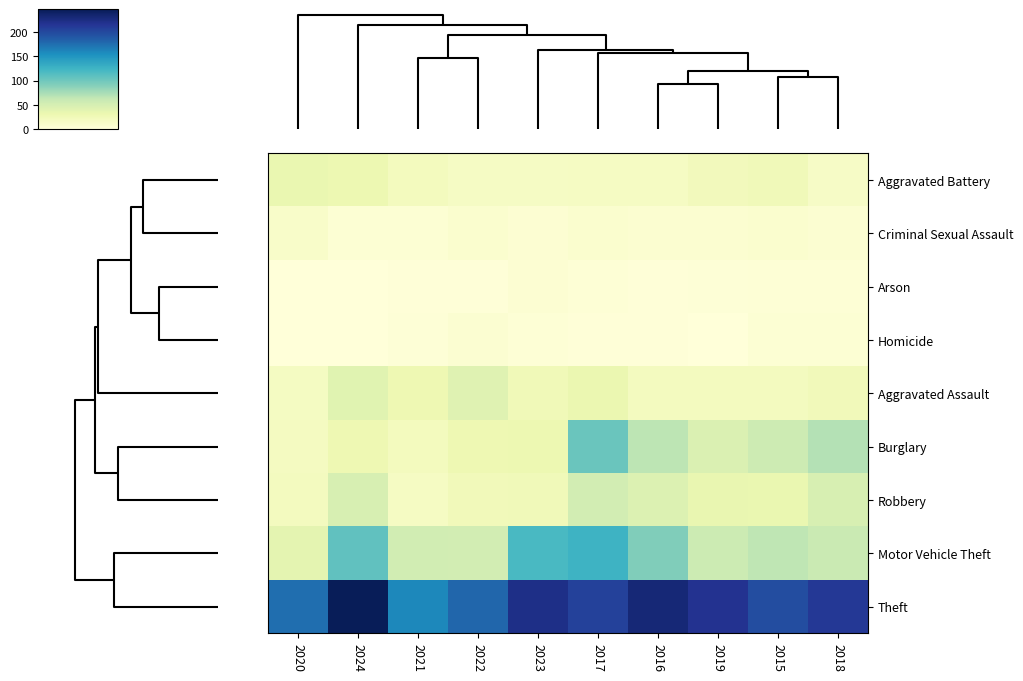

Reading left to right, what are all the values shown in this chart?

Aggravated Battery: 2020=33	2024=30	2021=21	2022=16	2023=16	2017=17	2016=17	2019=23	2015=25	2018=15
Criminal Sexual Assault: 2020=12	2024=4	2021=4	2022=8	2023=5	2017=8	2016=7	2019=7	2015=8	2018=6
Arson: 2020=0	2024=0	2021=1	2022=1	2023=5	2017=3	2016=1	2019=2	2015=3	2018=3
Homicide: 2020=0	2024=0	2021=2	2022=6	2023=3	2017=1	2016=1	2019=0	2015=4	2018=4
Aggravated Assault: 2020=18	2024=41	2021=29	2022=42	2023=26	2017=32	2016=20	2019=20	2015=20	2018=24
Burglary: 2020=19	2024=29	2021=21	2022=29	2023=30	2017=103	2016=66	2019=46	2015=56	2018=70
Robbery: 2020=20	2024=49	2021=17	2022=24	2023=25	2017=53	2016=45	2019=34	2015=33	2018=49
Motor Vehicle Theft: 2020=38	2024=108	2021=54	2022=53	2023=119	2017=126	2016=92	2019=57	2015=65	2018=59
Theft: 2020=175	2024=247	2021=160	2022=180	2023=222	2017=206	2016=231	2019=218	2015=197	2018=213